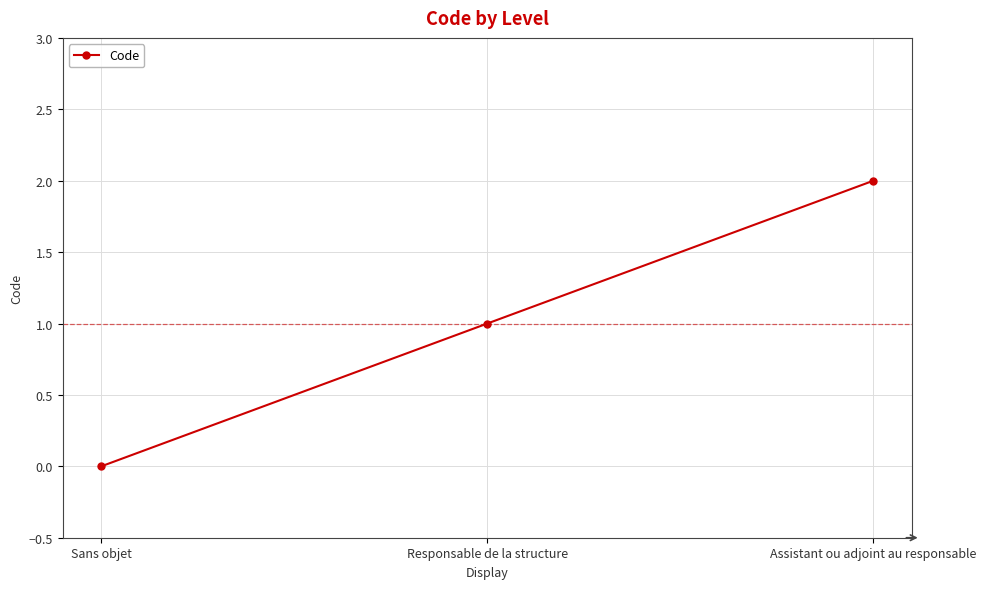

How many lines are shown in the chart?

1